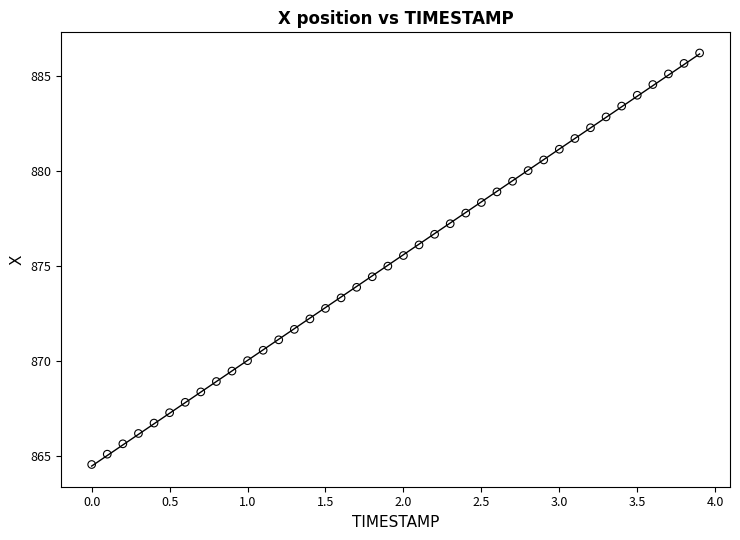

What is the range of X values (max minus min)?

3.9